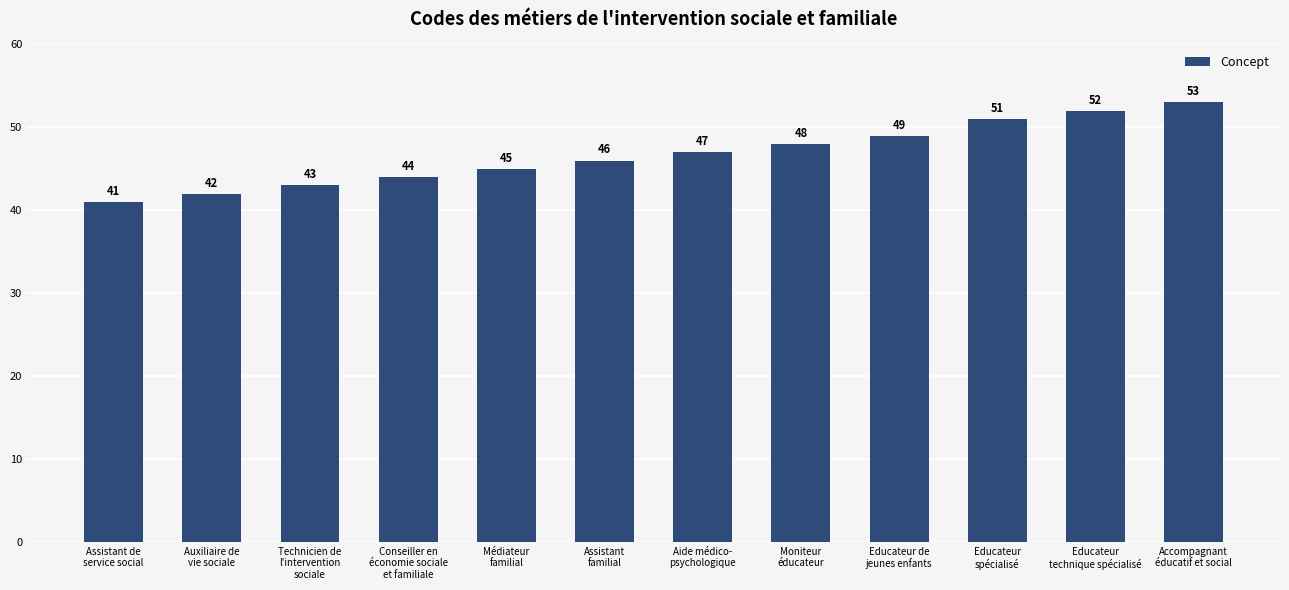

Rank the categories by value from lowest to highest.

Assistant de
service social, Auxiliaire de
vie sociale, Technicien de
l'intervention
sociale, Conseiller en
économie sociale
et familiale, Médiateur
familial, Assistant
familial, Aide médico-
psychologique, Moniteur
éducateur, Educateur de
jeunes enfants, Educateur
spécialisé, Educateur
technique spécialisé, Accompagnant
éducatif et social